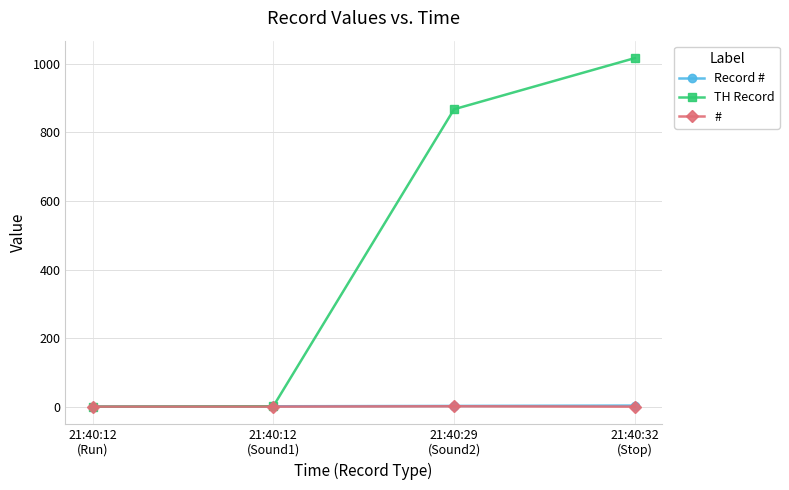

At which label is TH Record closest to 508?

21:40:29
(Sound2)